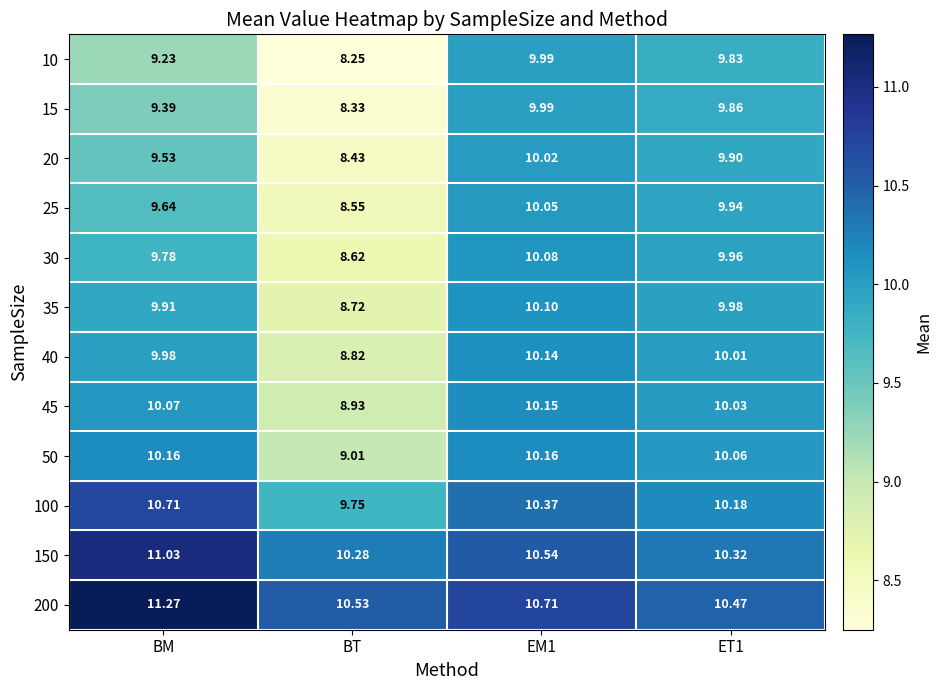

Where does the 10 series first go above 9?

BM